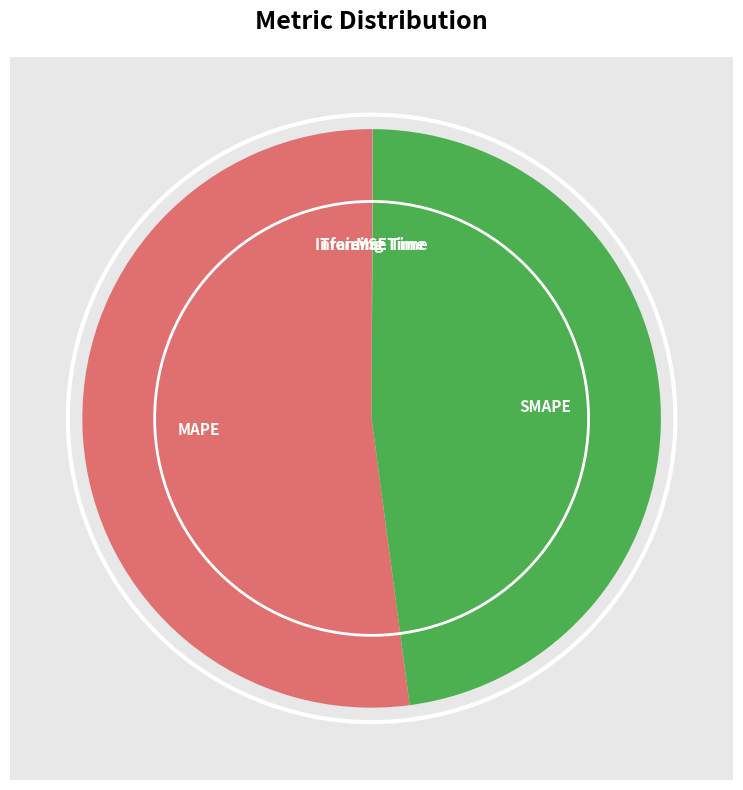

To the nearest percent, what is the difference between the MAPE and SMAPE slice percentages?

4%